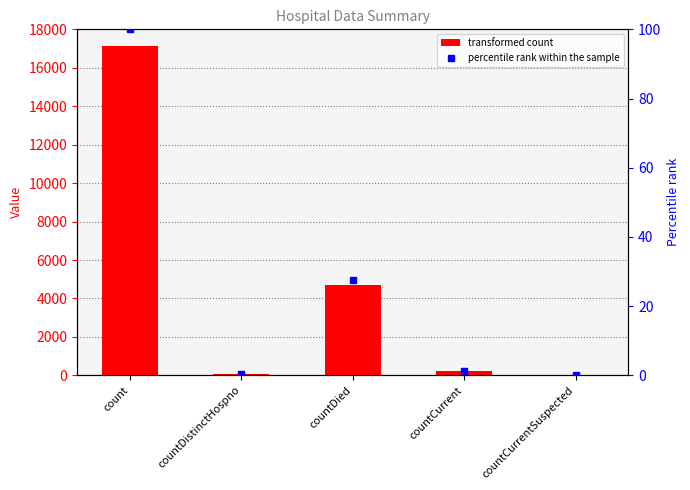

What is the value of the col_1 bar at the 2nd from the left?

66.0